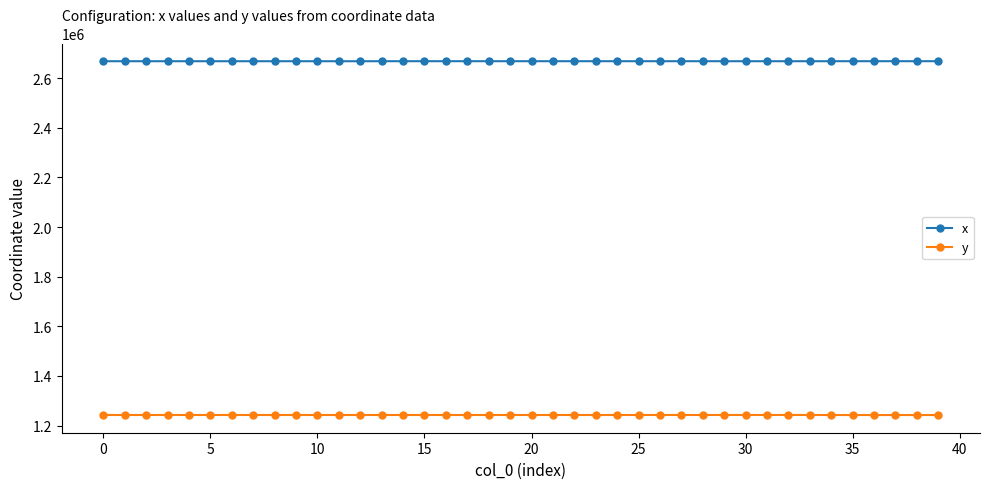

Is this an area chart (filled region under the line)?

No